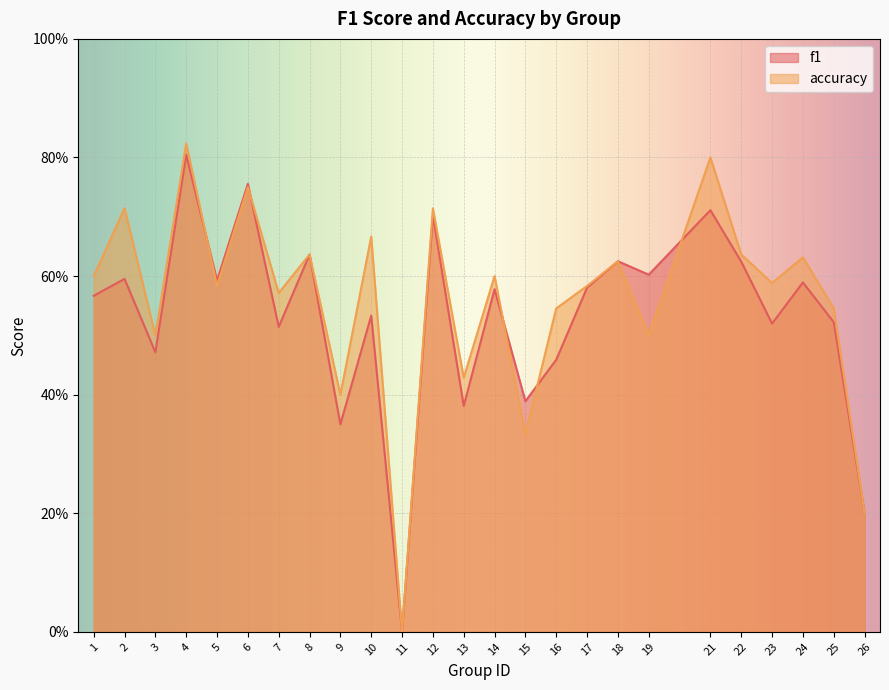

Is it true that f1 equals 0.9 at 14?

False